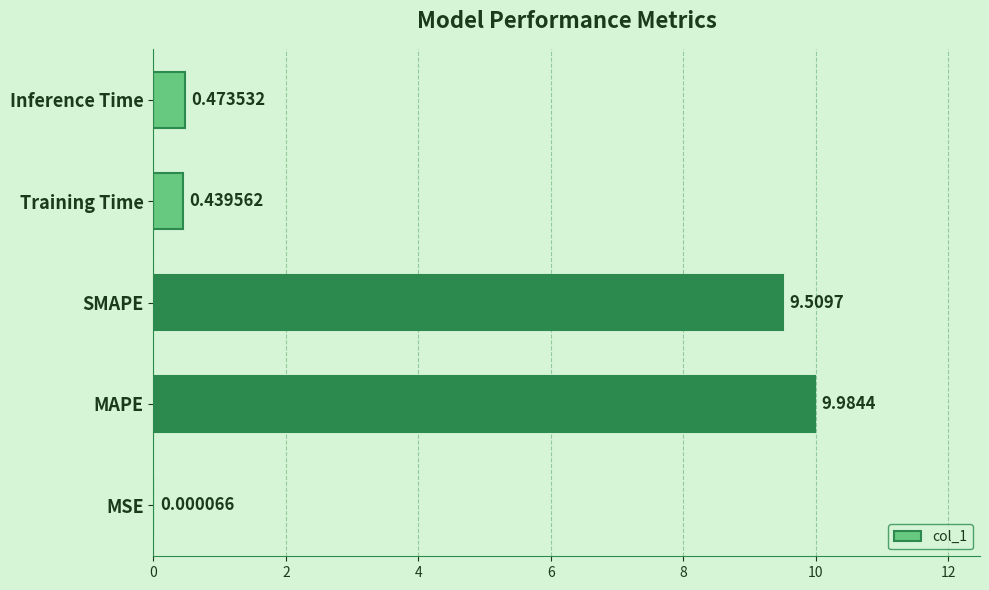

What is the change in value from MAPE to SMAPE?

-0.5